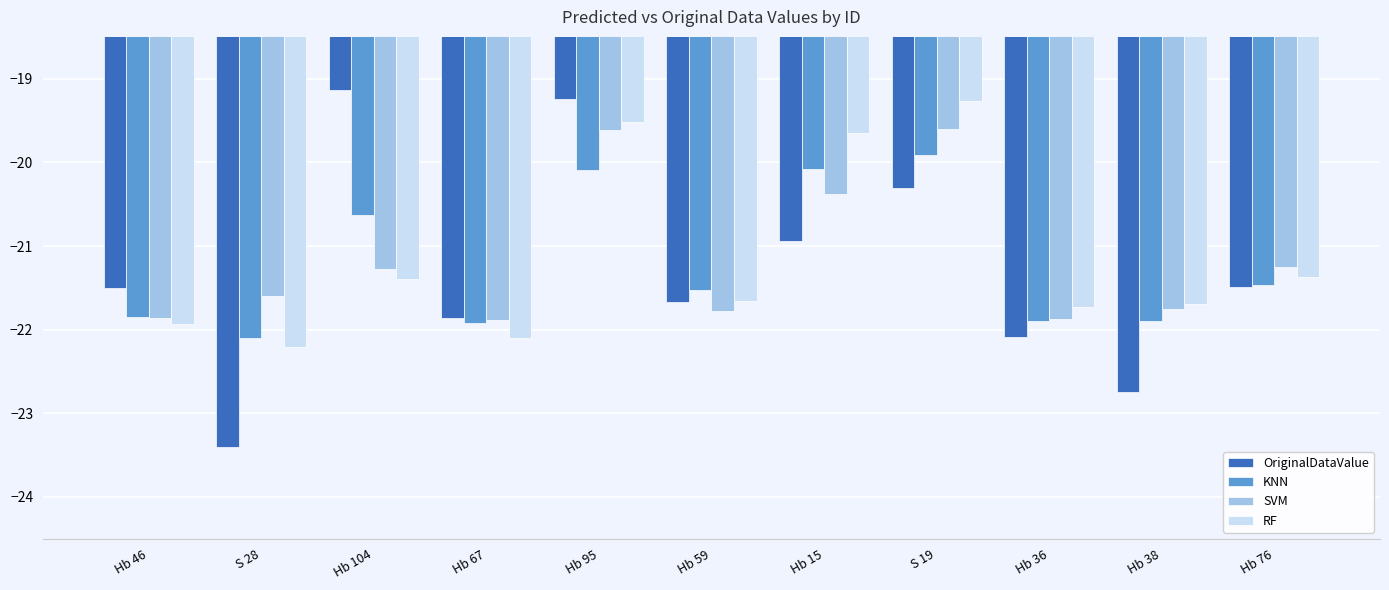

Are the bars grouped side by side (vs. stacked)?

Yes